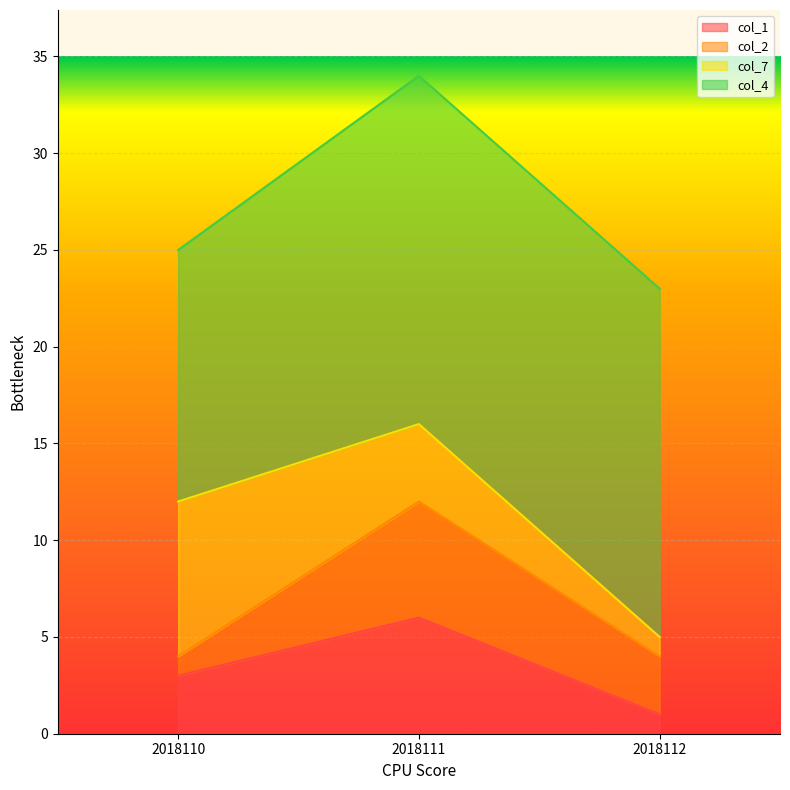

Reading left to right, list all the values displayed in this chart.

col_1: 2018110=3	2018111=6	2018112=1
col_2: 2018110=1	2018111=6	2018112=3
col_7: 2018110=8	2018111=4	2018112=1
col_4: 2018110=13	2018111=18	2018112=18